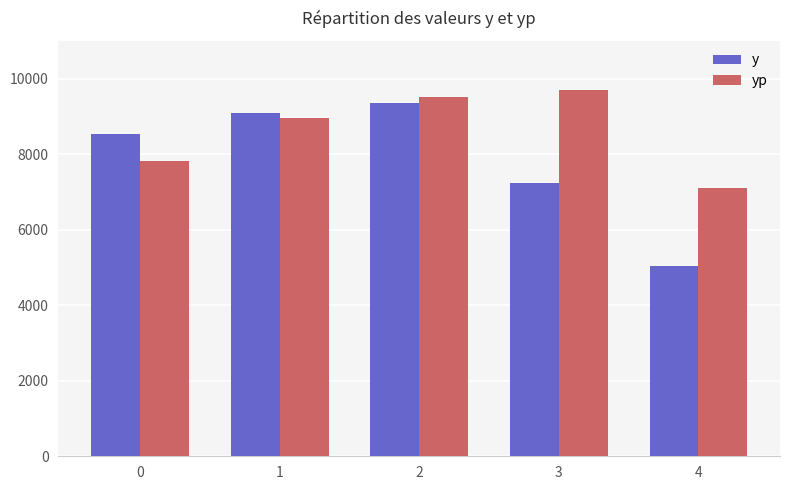

How many data points in yp are less than 8955?

2